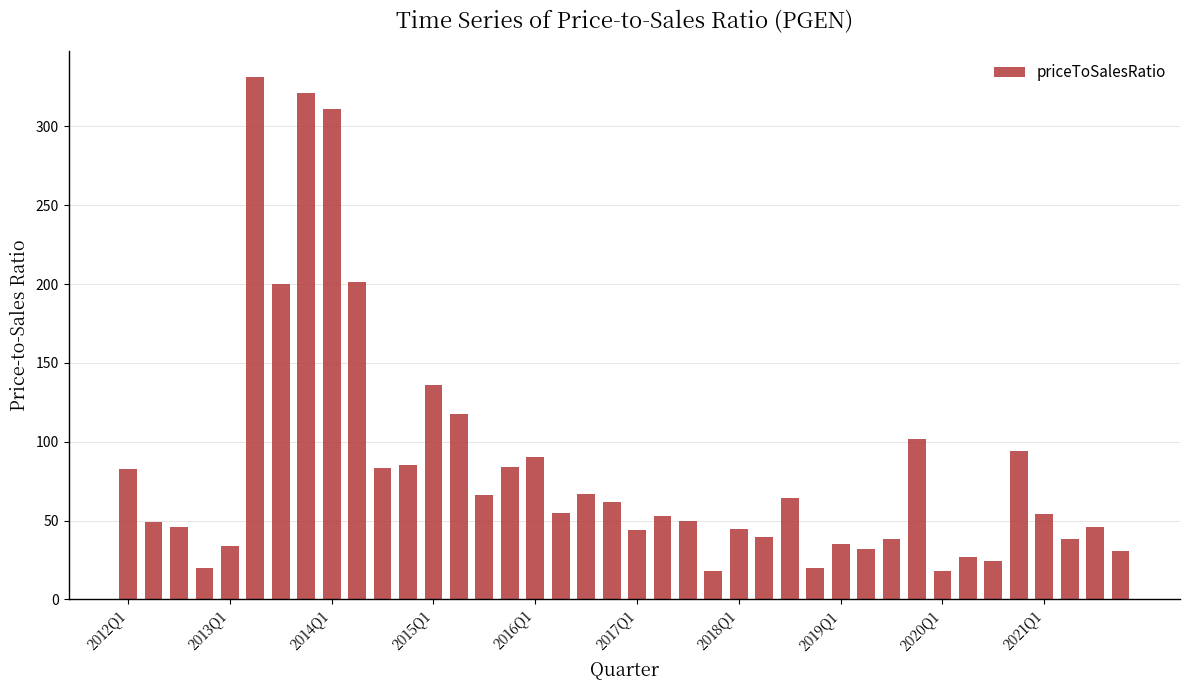

What is the value of the 3rd bar from the left?

45.8